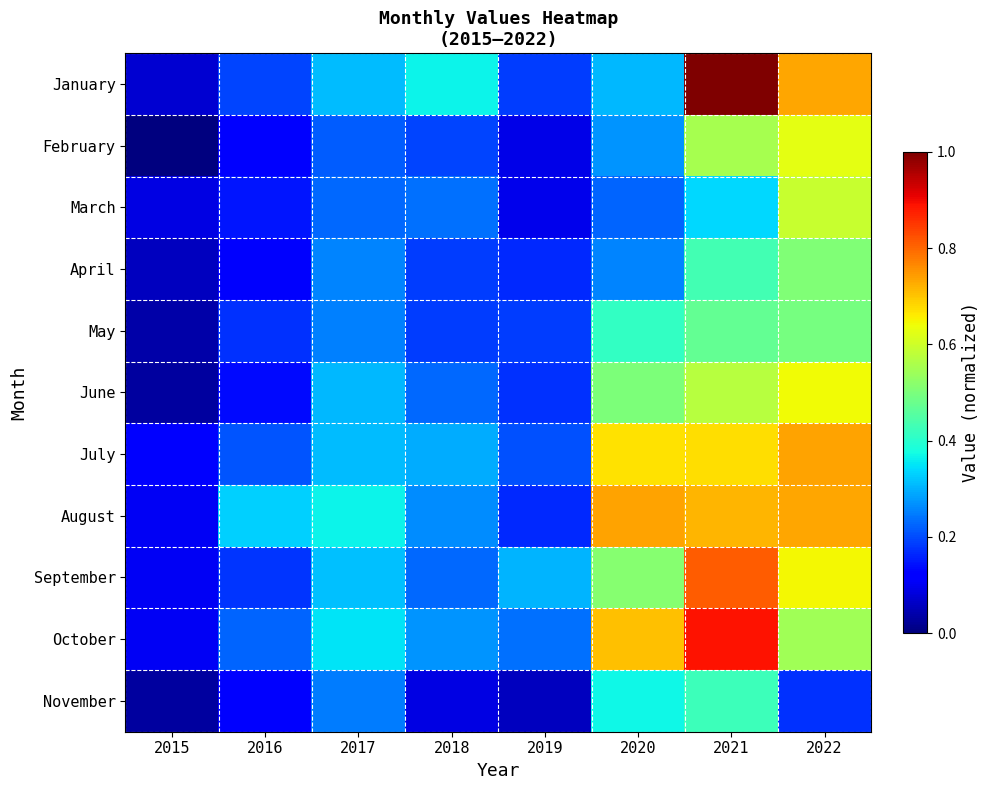

Rank the series by their maximum value, from lowest to highest.

November, May, April, March, February, June, July, August, September, October, January